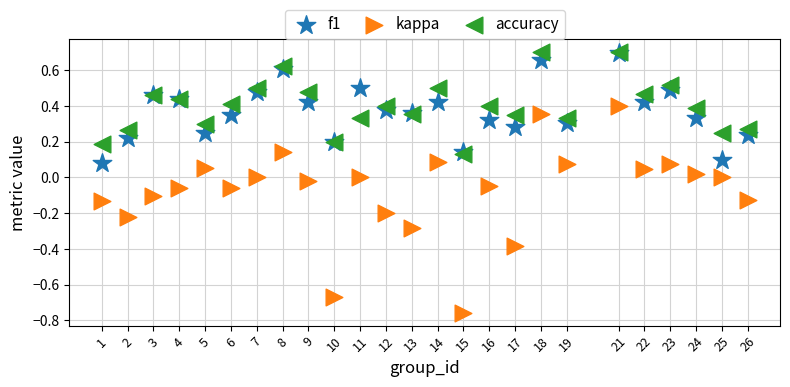

What are all the series names shown in the legend?

f1, kappa, accuracy